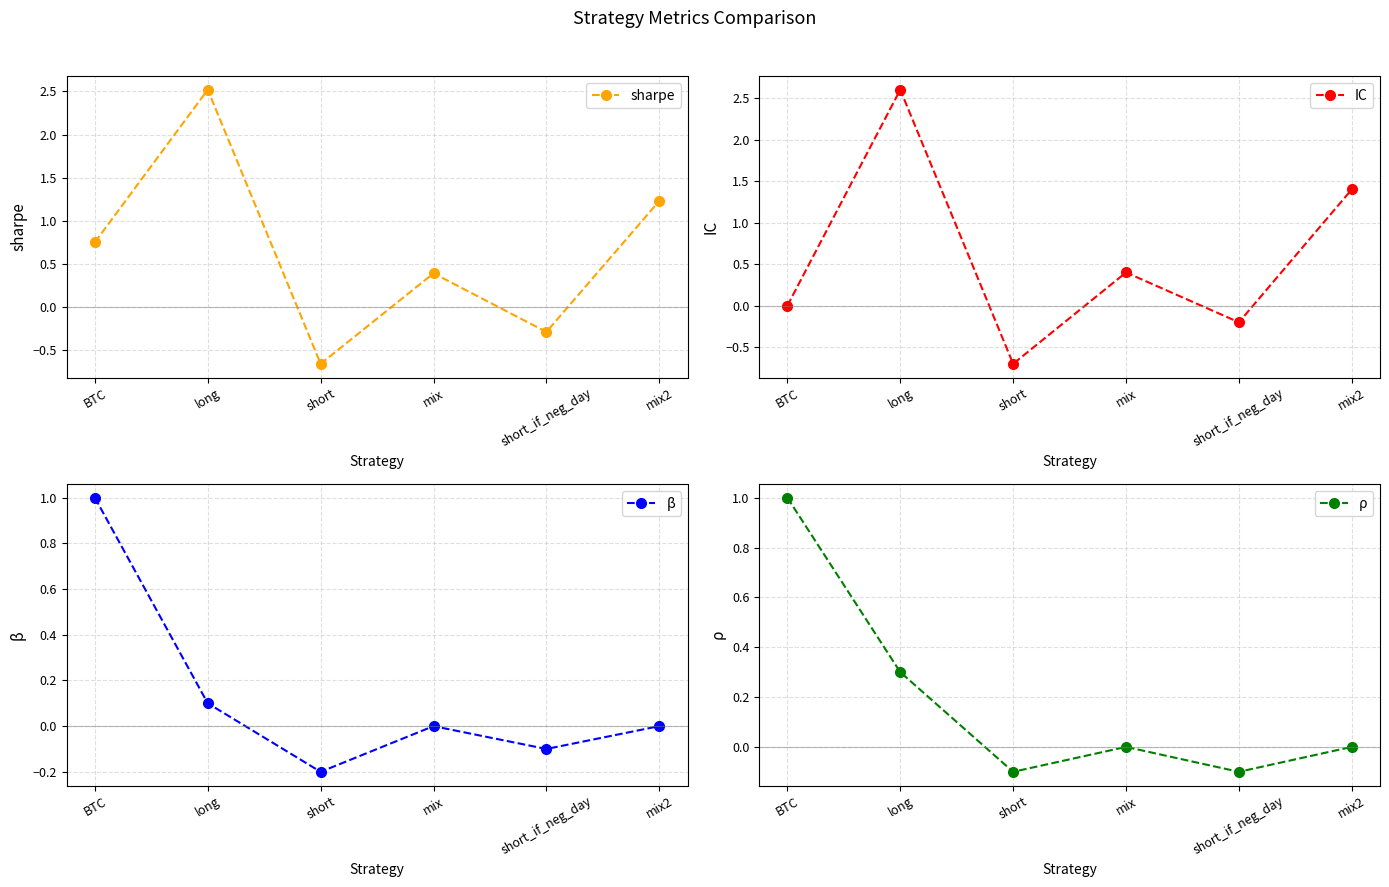

Which category has the lowest value in the sharpe series?

short